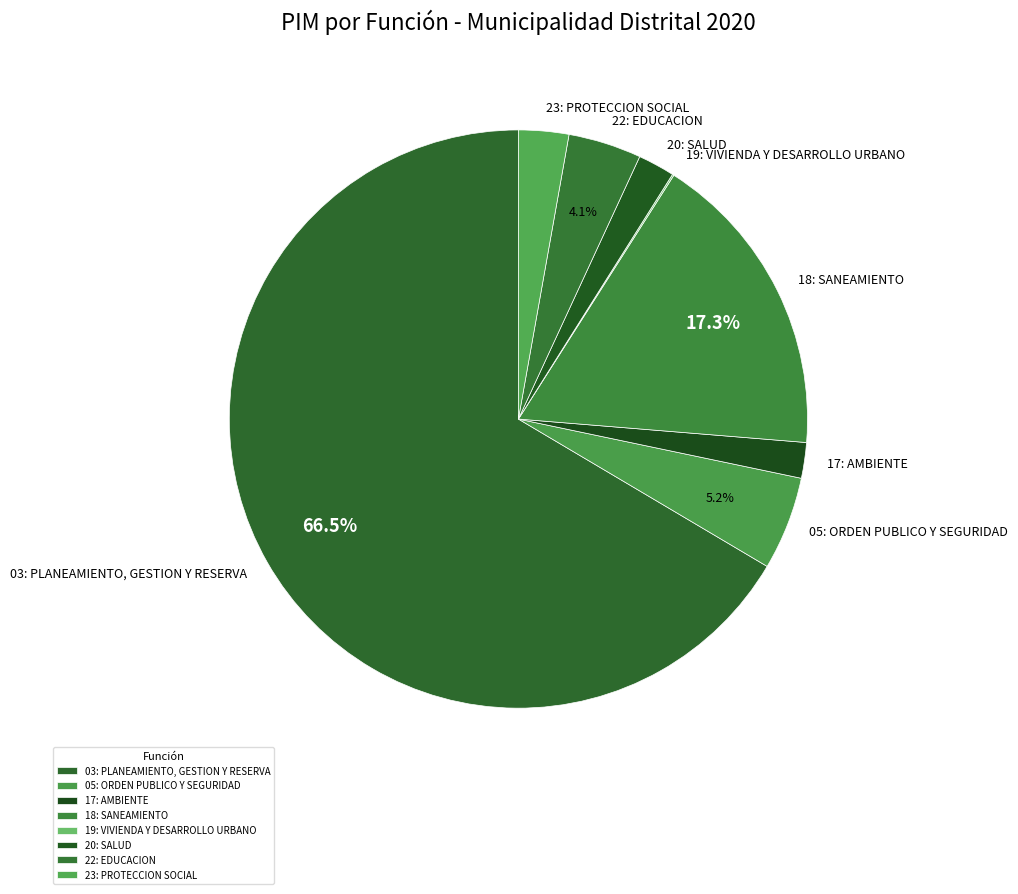

To the nearest percent, what is the difference between the largest and smallest slice percentages?

66%